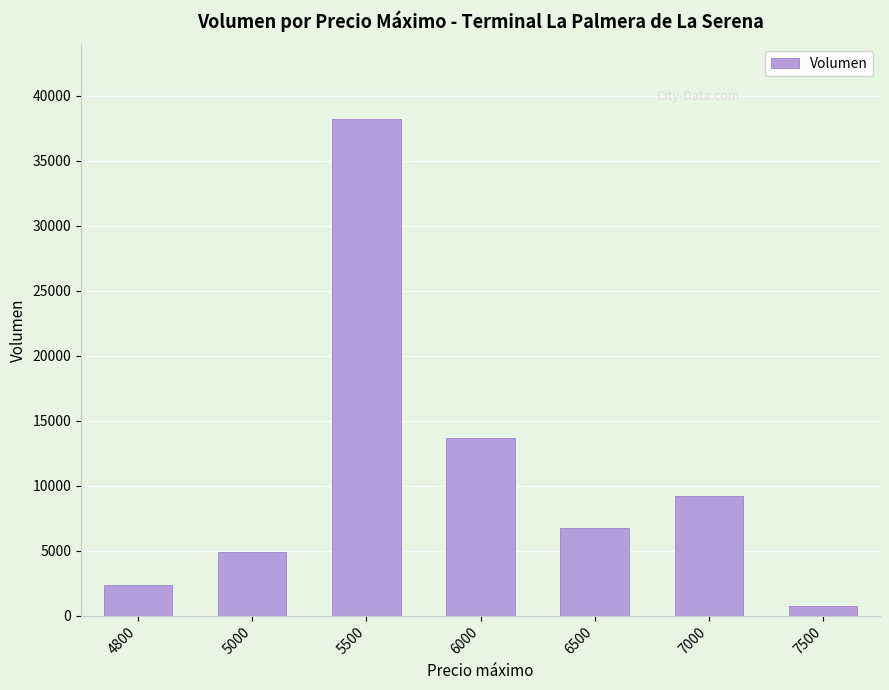

What is the value of the 3rd bar from the left?

38220